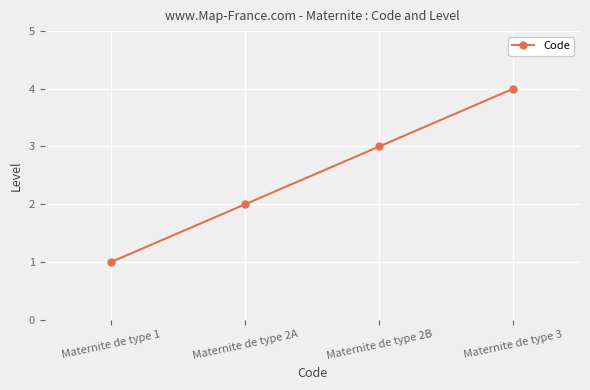

What position from the right is Maternite de type 2A?

3